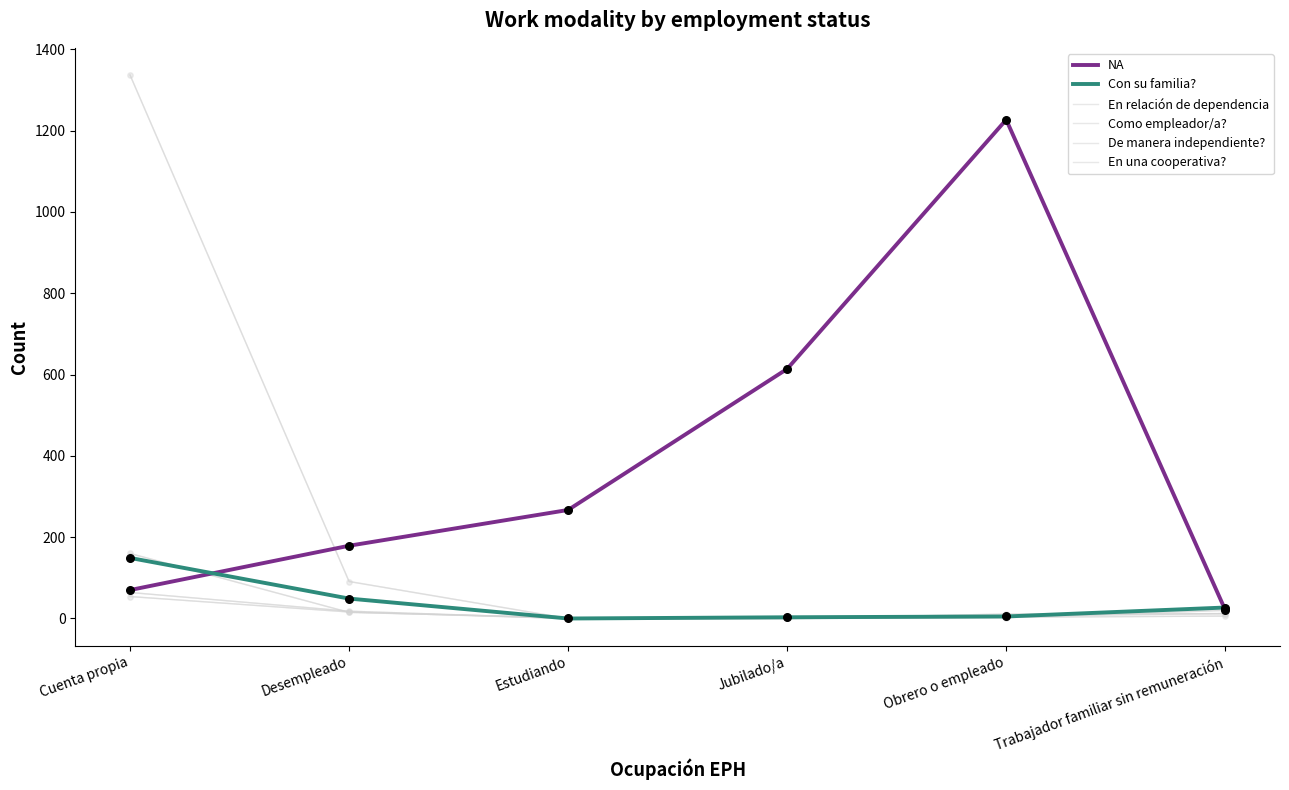

Which series has the largest total across all categories?

NA